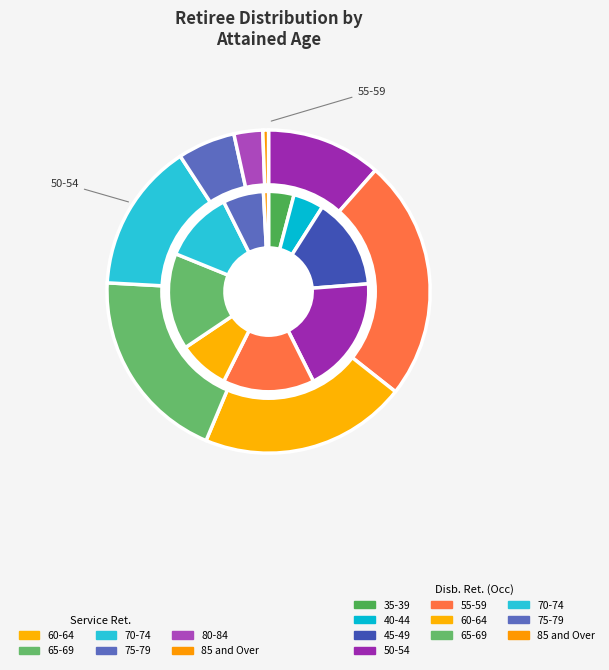

Is it true that 80-84 is 11% of the pie?

False